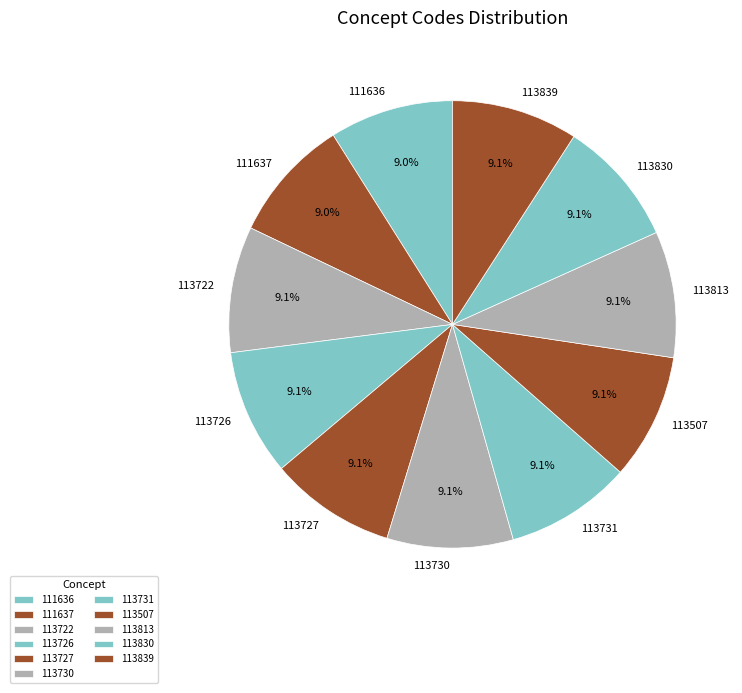

What percentage is the 113830 slice, to the nearest percent?

9%